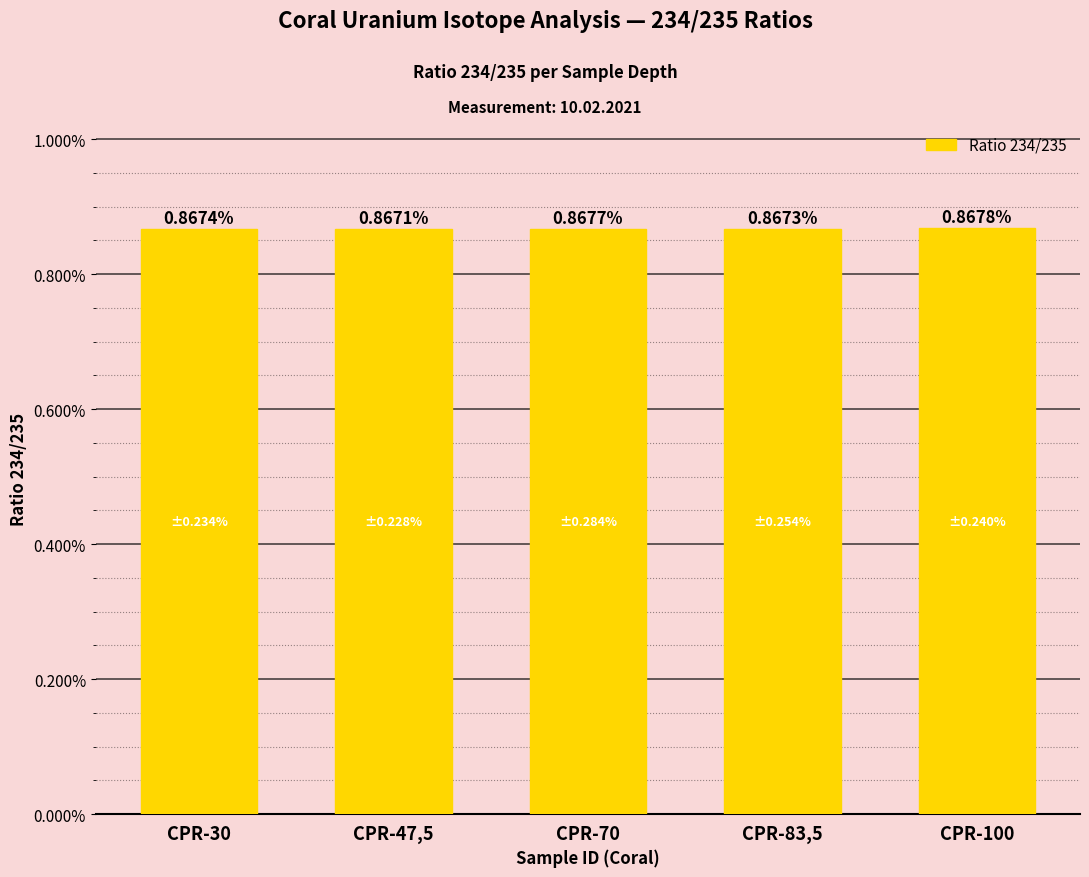

What is the label of the 4th bar from the right?

CPR-47,5